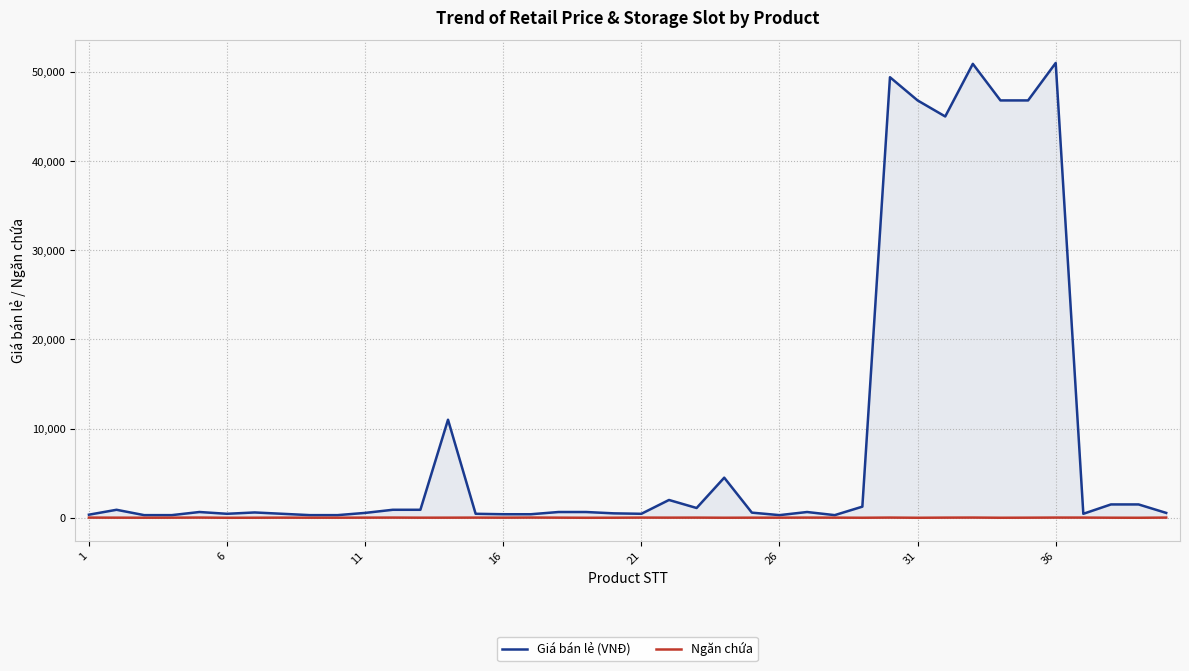

How many data points in Ngăn chứa are above 16?

19